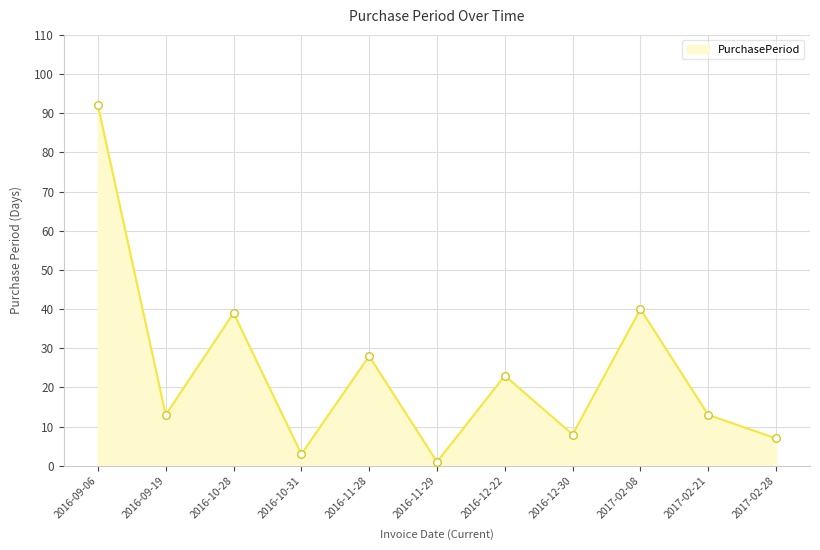

Which has a higher value, 2017-02-21 or 2017-02-28?

2017-02-21